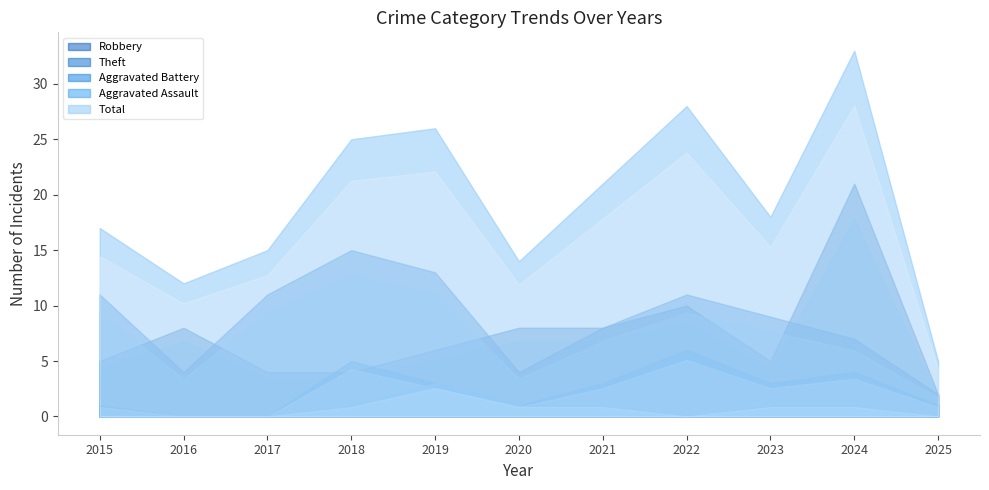

Reading left to right, transcribe all the data shown in this chart.

Robbery: 5	8	4	4	6	8	8	10	5	21	2
Theft: 11	4	11	15	13	4	8	11	9	7	2
Aggravated Battery: 1	0	0	5	3	1	3	6	3	4	1
Aggravated Assault: 0	0	0	1	3	1	1	0	1	1	0
Total: 17	12	15	25	26	14	21	28	18	33	5